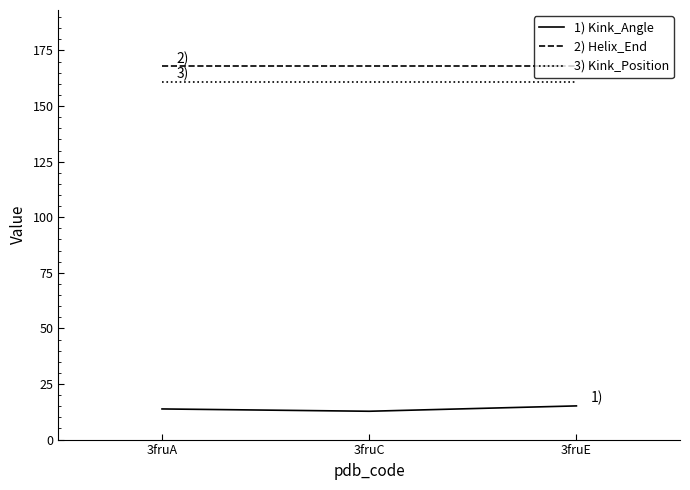

What is the greatest value displayed?

168.0